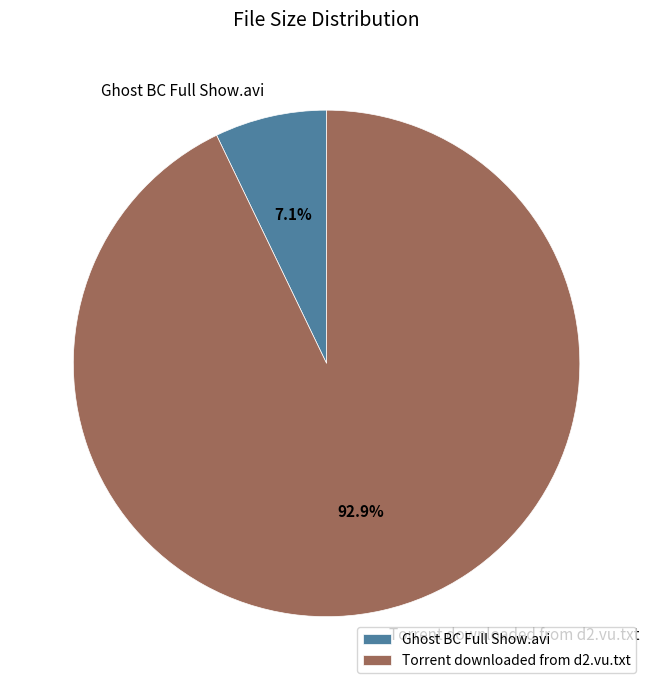

Count the number of slices in the pie.

2